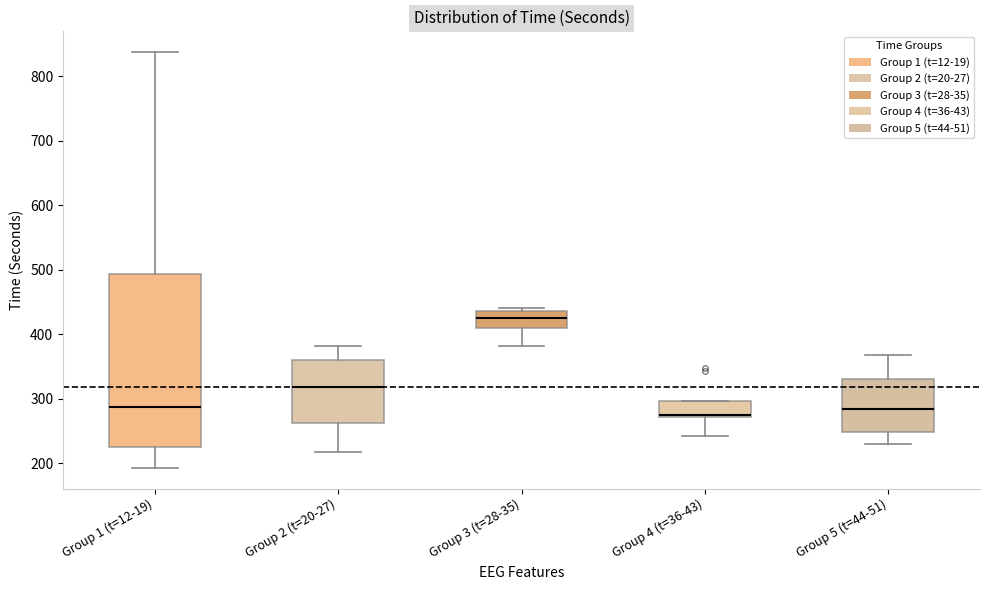

Reading left to right, transcribe this box plot: for each box, give where its median line is, the range the box spans, and where its two whiskers end, as read against the y-axis. The values are not printed on the chart, so give them approximately, as read against the axis.

Group 1 (t=12-19): median 290, box 230 to 490, whiskers 190 to 840
Group 2 (t=20-27): median 320, box 260 to 360, whiskers 220 to 380
Group 3 (t=28-35): median 430, box 410 to 440, whiskers 380 to 440 (just above the box's upper edge)
Group 4 (t=36-43): median 270 (drawn on the box's lower edge), box 270 to 300, whiskers 240 to 300
Group 5 (t=44-51): median 280, box 250 to 330, whiskers 230 to 370